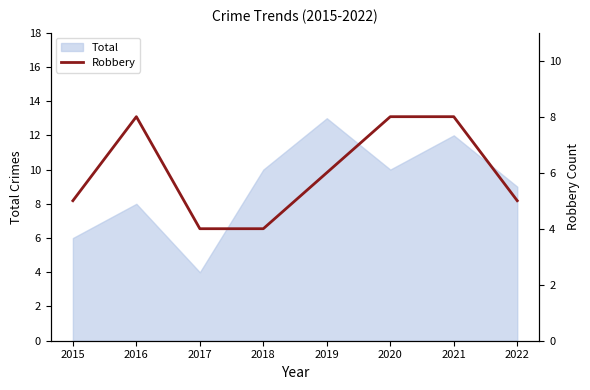

True or false: Total has a value of 9 at 2022.

True